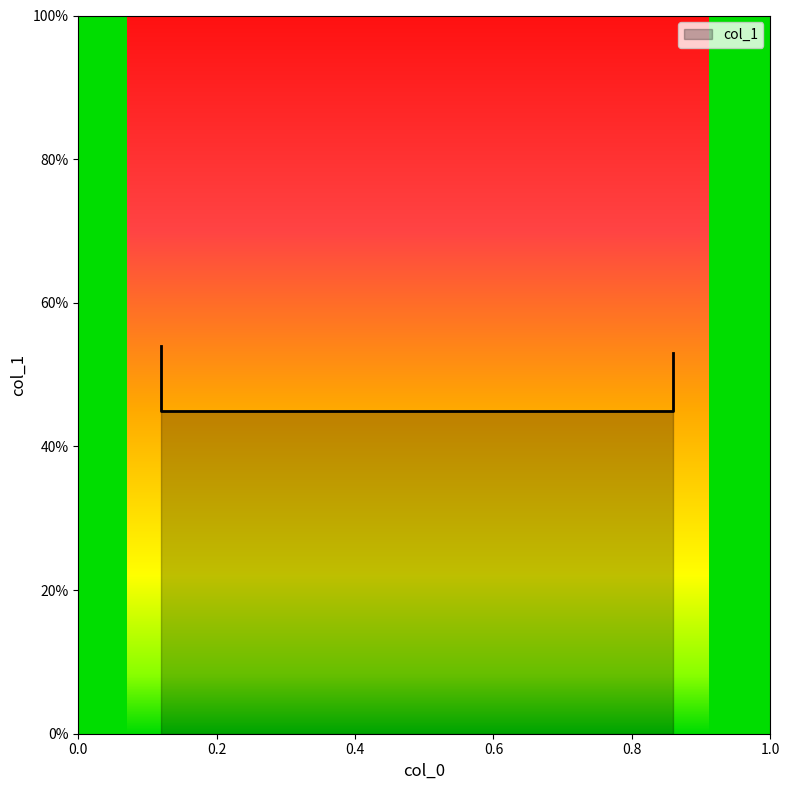

Reading right to left, extract all data points from this chart.

0.5	0.5	0.5	0.5